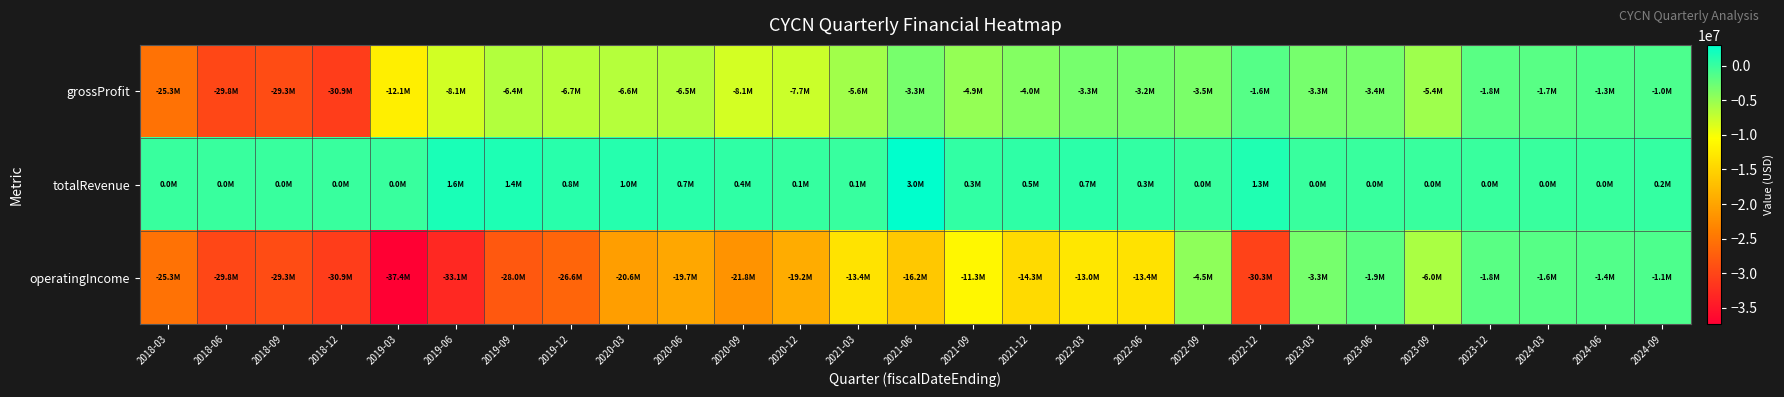

Which series has the largest total across all categories?

totalRevenue